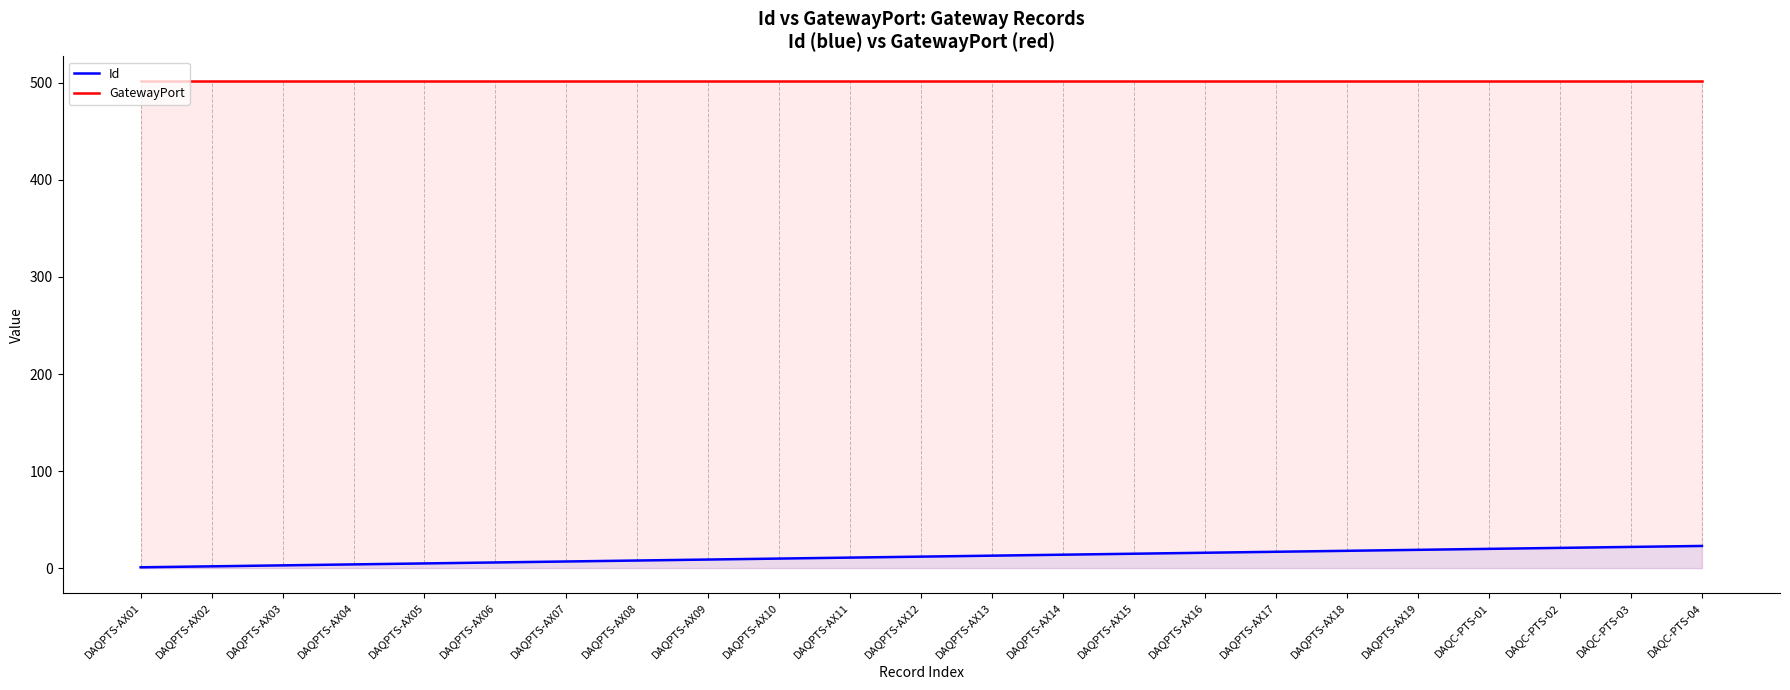

At which category does the chart reach its minimum across all series?

DAQPTS-AX01